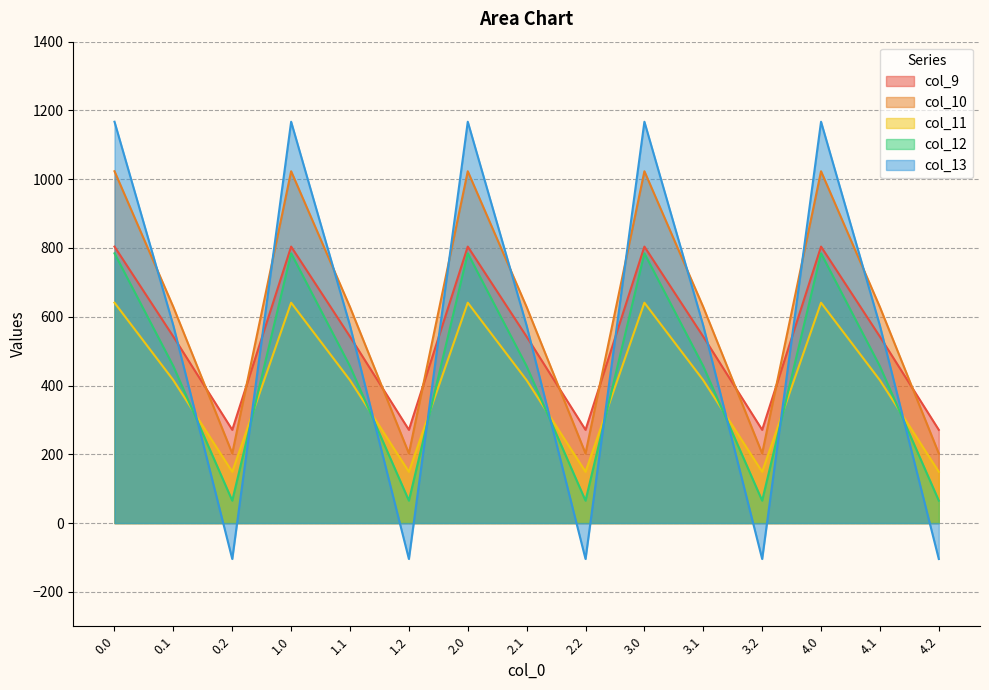

True or false: col_12 and col_11 intersect in this chart.

True